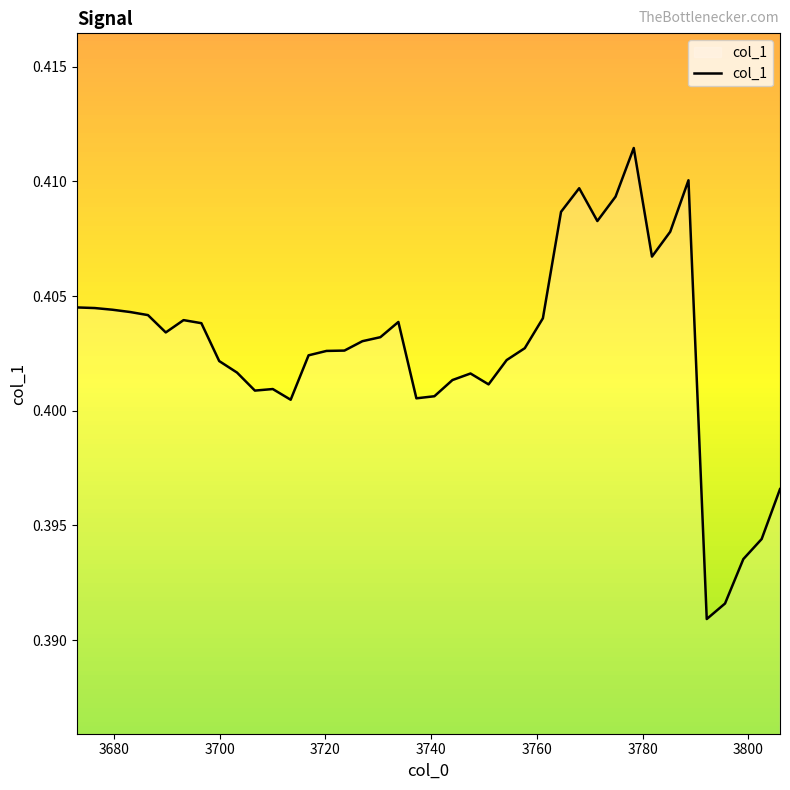

How many lines are shown in the chart?

1